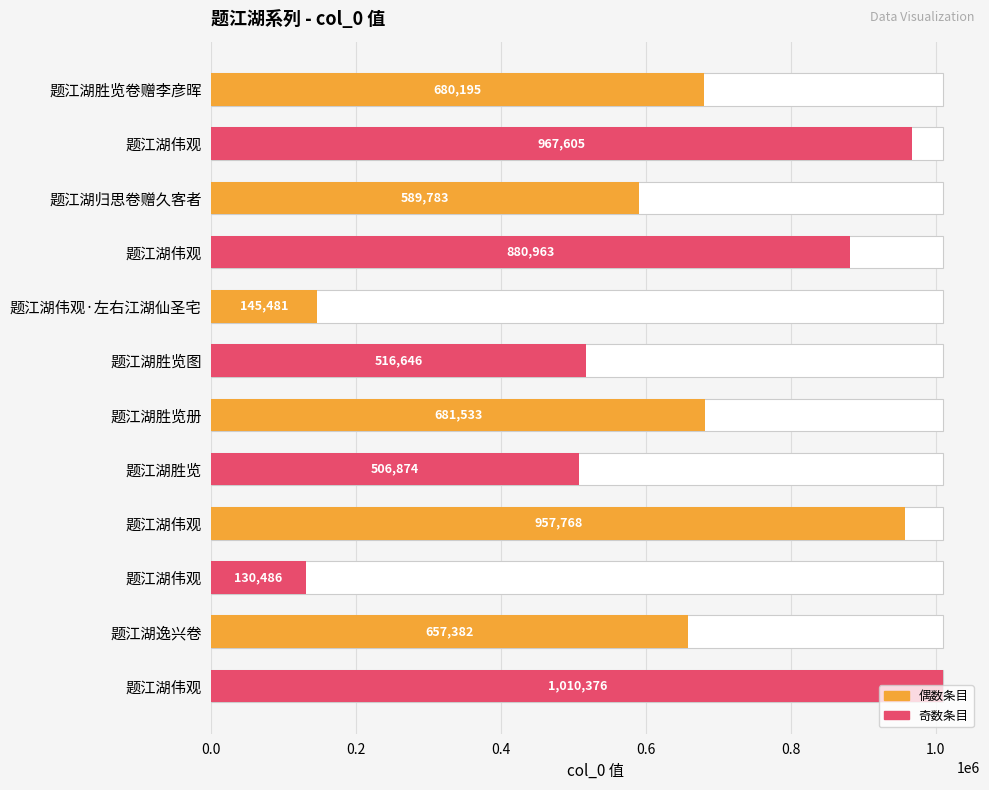

What position from the left is 1.0?

6